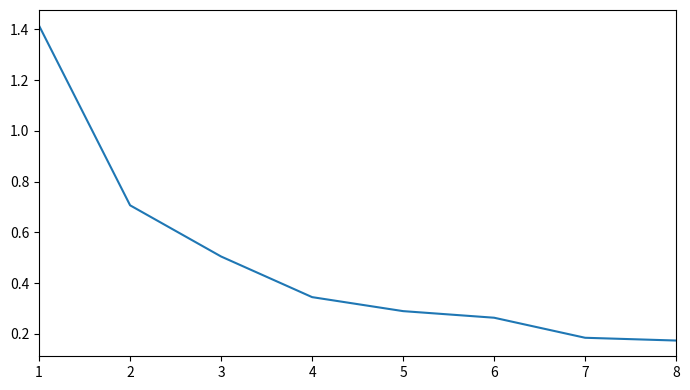

Which category has the highest value across all series?

1